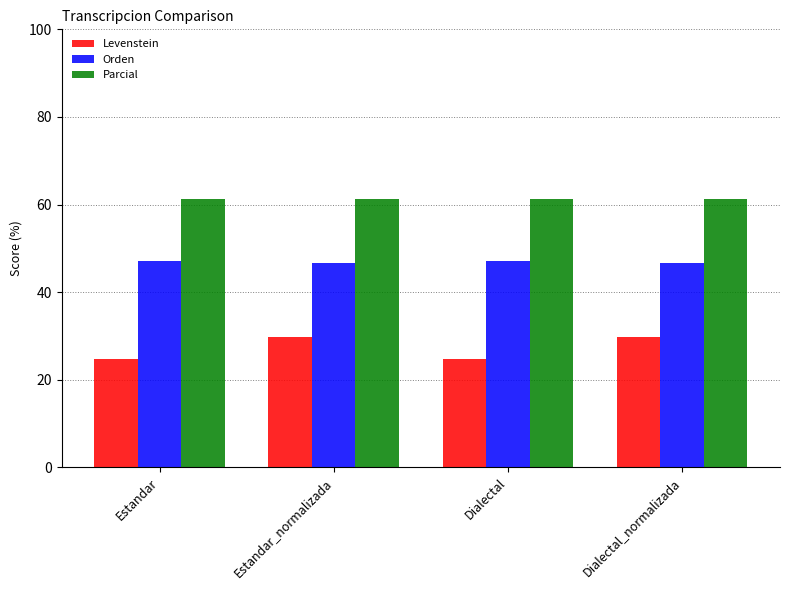

What is the label of the 3rd bar from the right?

Estandar_normalizada